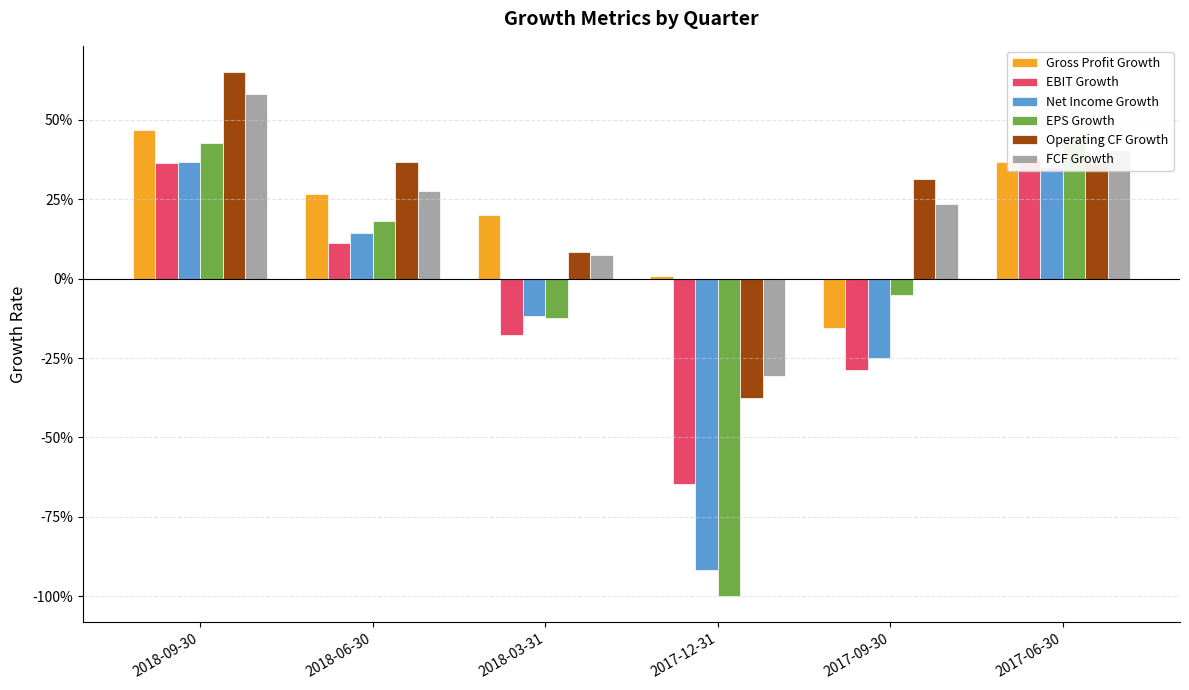

How many values in the Gross Profit Growth series are below 0?

1